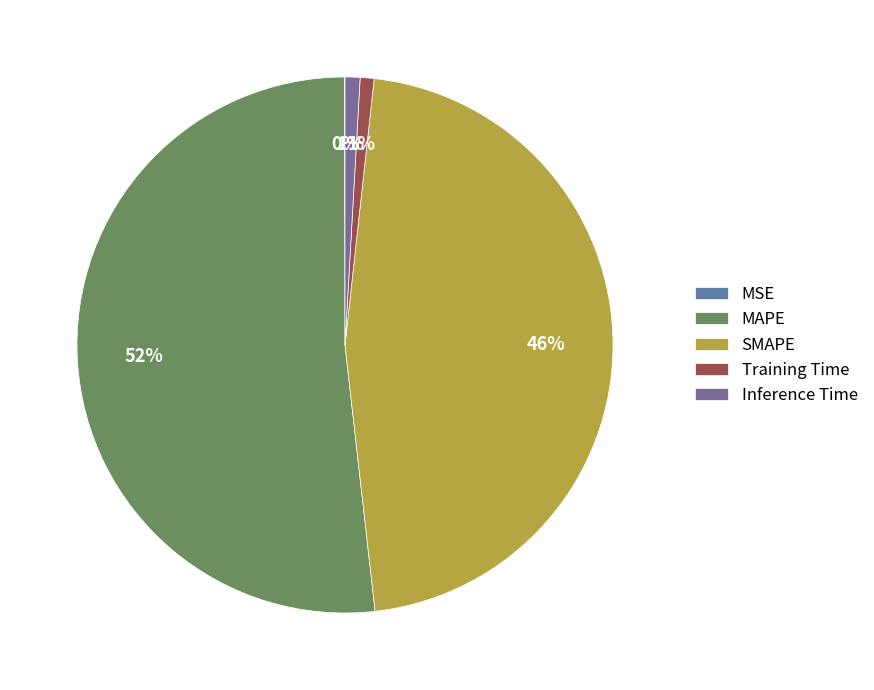

True or false: SMAPE accounts for 55% of the total.

False